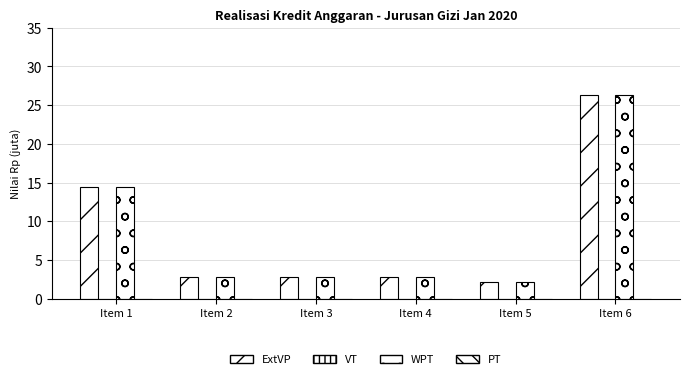

Does the chart contain stacked bars?

No